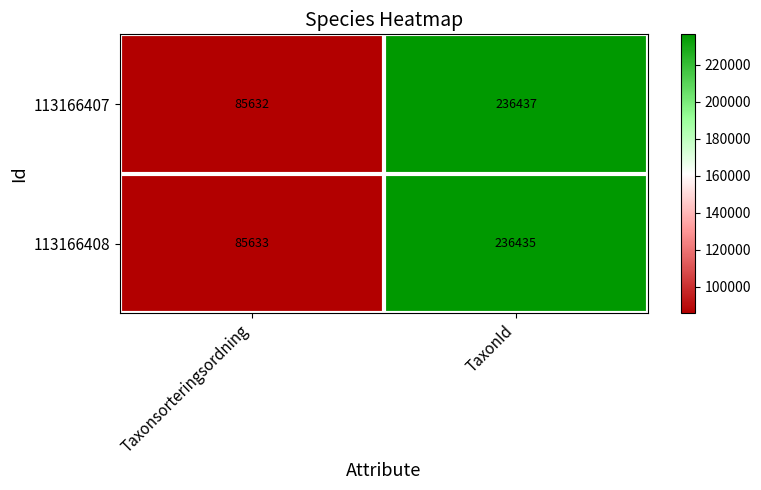

What is the sum of the 113166408 values at TaxonId and Taxonsorteringsordning?

322068